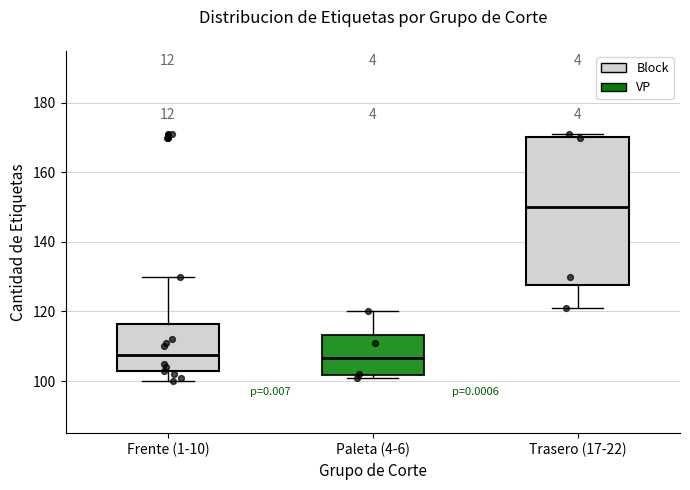

Where does the median line of the box for Trasero (17-22) sit on the y-axis? The values are not printed on the chart, so give them approximately, as read against the axis.

150